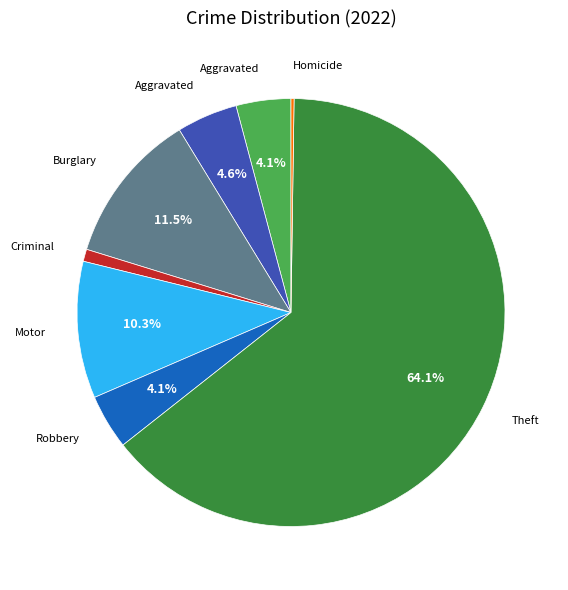

To the nearest percent, what is the average slice percentage?

12%